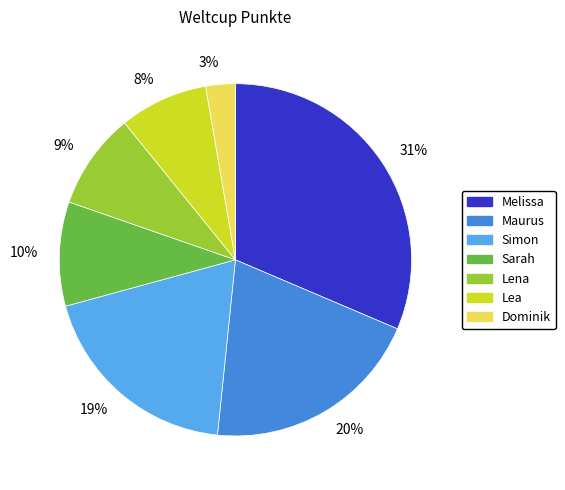

Is there any slice that represents more than half of the pie?

No